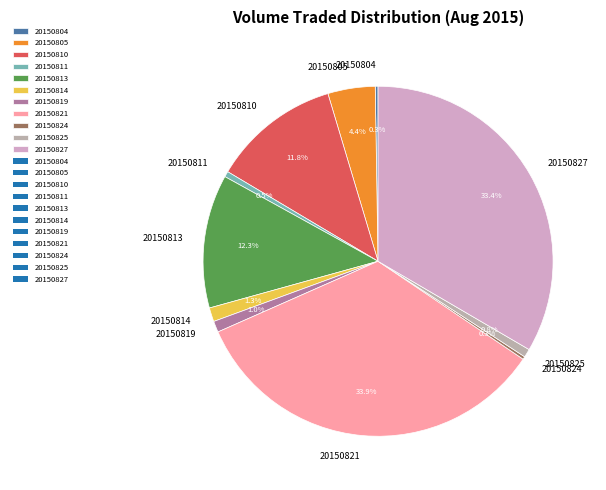

How much of the chart is everything except 20150810?

88.2%